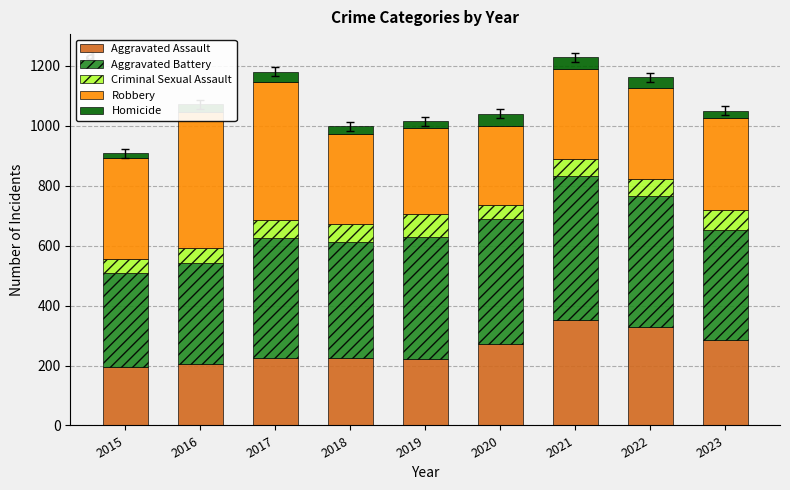

What is the maximum value for Aggravated Assault?

352